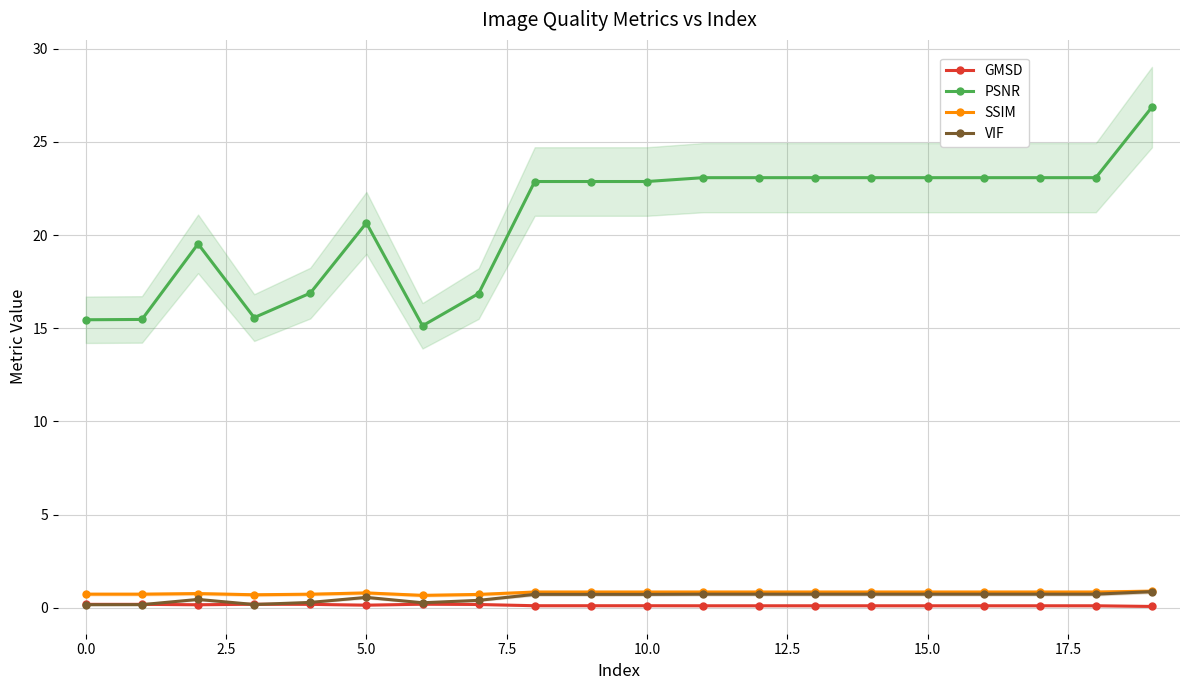

What is the smallest value displayed?

0.1